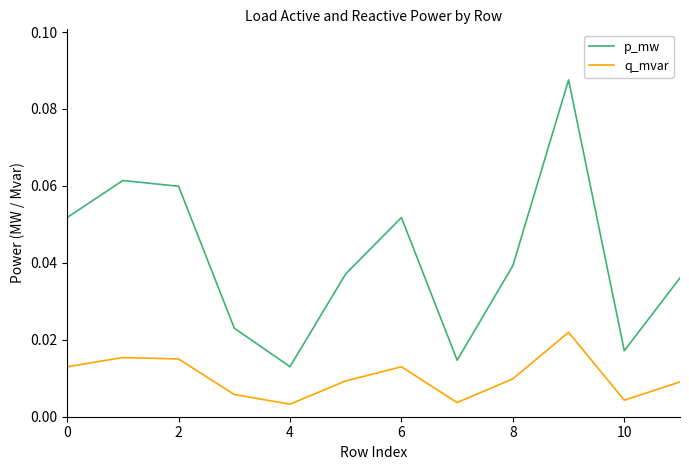

Which series has the largest total across all categories?

p_mw